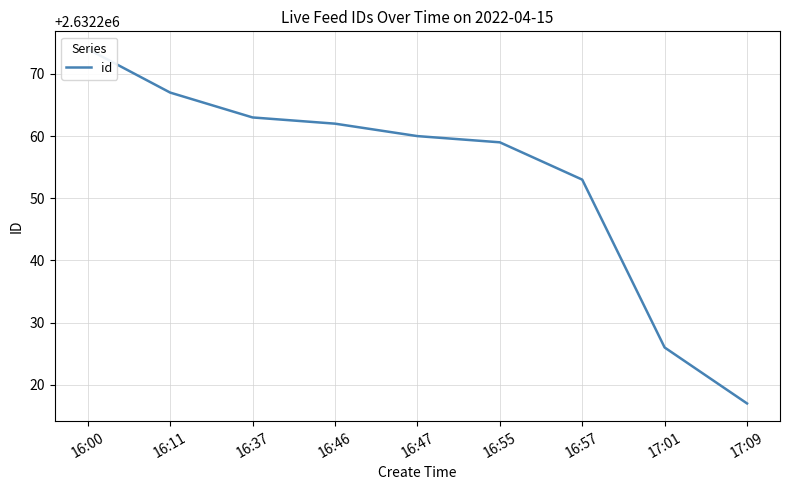

The value at 17:01 is 2632226. True or false?

True